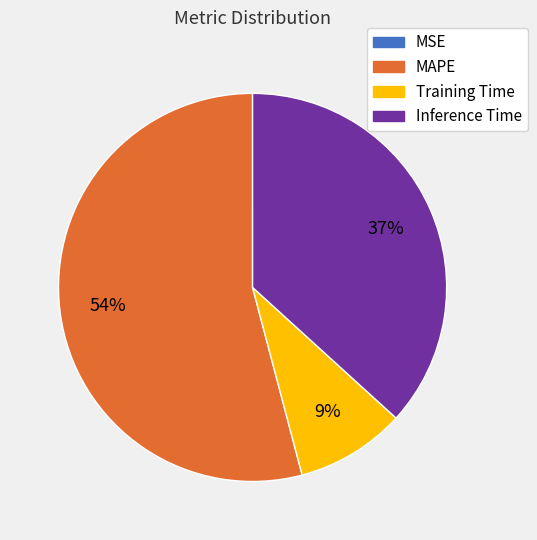

To the nearest percent, what is the difference between the largest and smallest slice percentages?

54%